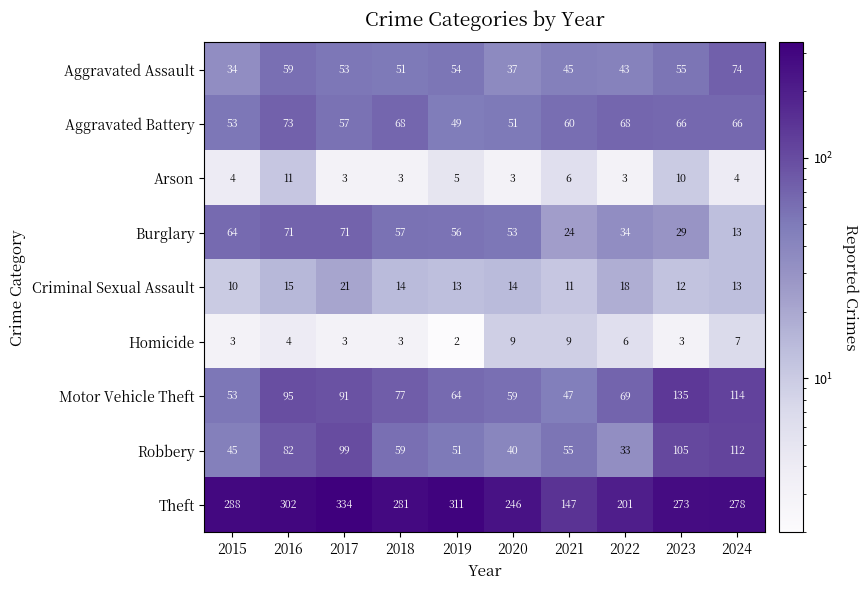

At which label does Aggravated Assault first exceed 53?

2016